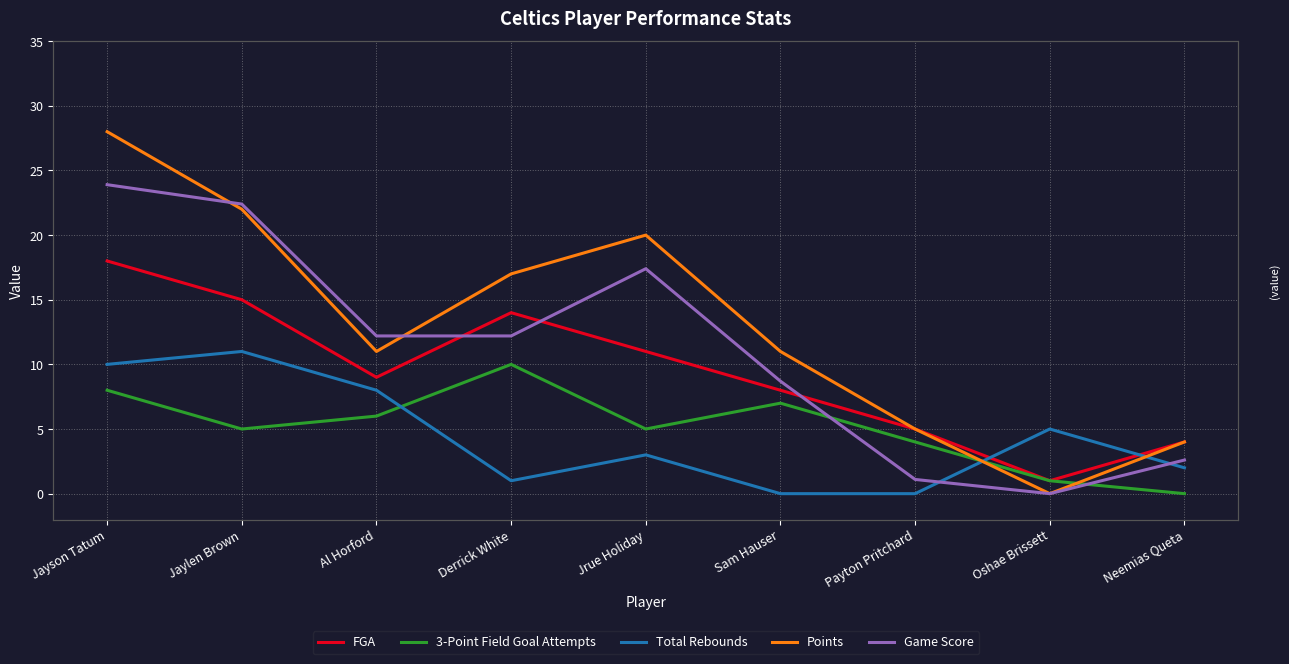

True or false: FGA and Points intersect in this chart.

False